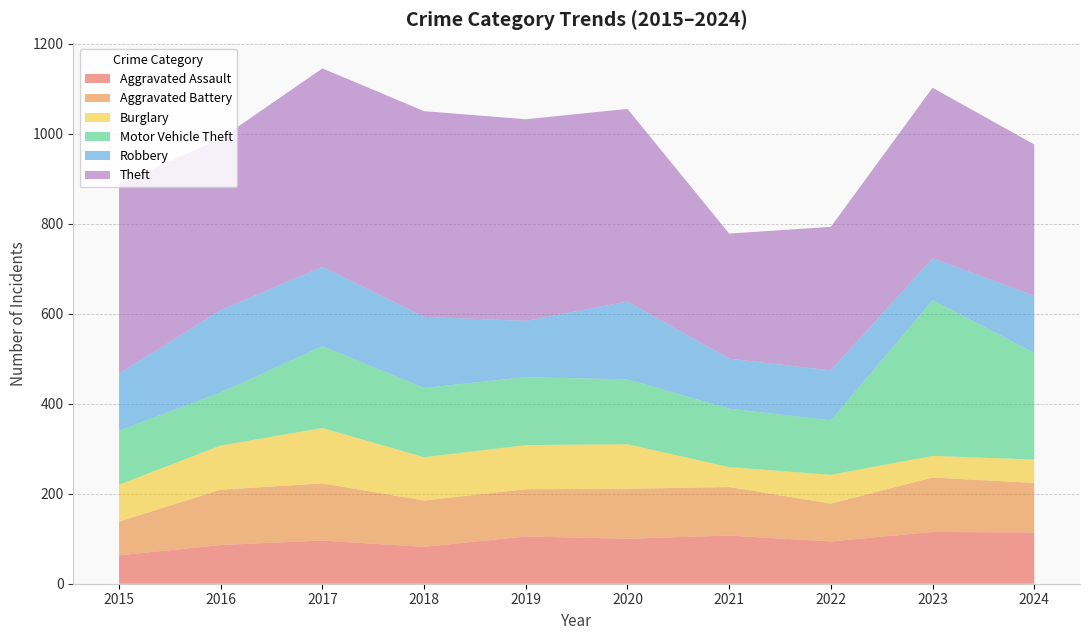

Reading right to left, extract all data points from this chart.

Aggravated Assault: 114	115	94	107	100	105	82	96	86	63
Aggravated Battery: 110	121	84	108	111	105	103	127	123	75
Burglary: 52	48	64	44	99	98	96	123	98	82
Motor Vehicle Theft: 237	346	121	130	144	151	154	182	118	120
Robbery: 127	93	111	111	173	125	158	176	183	127
Theft: 336	379	319	278	428	448	457	441	381	421